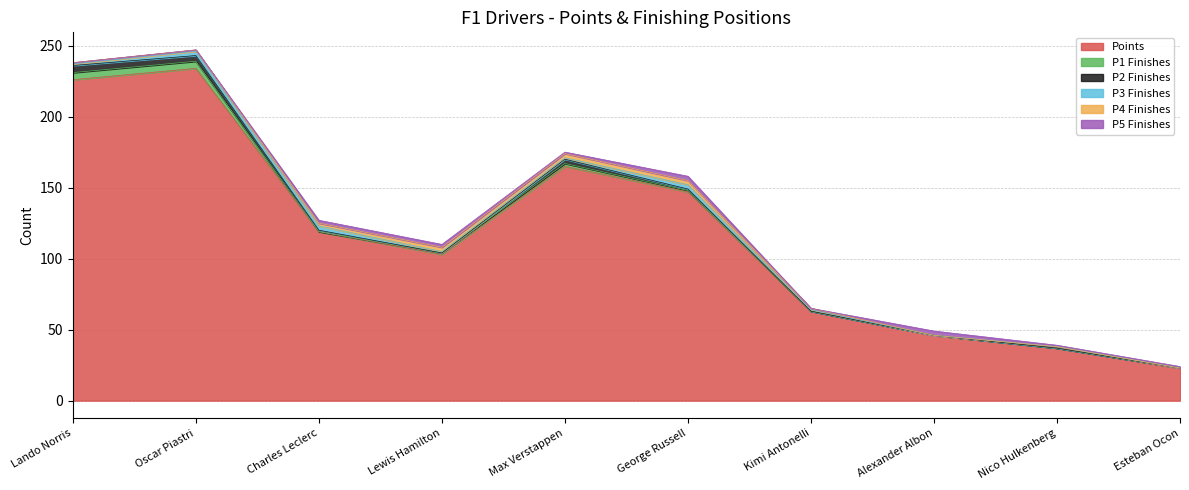

Rank the series at Max Verstappen from highest to lowest value.

Points, P2 Finishes, P4 Finishes, P1 Finishes, P3 Finishes, P5 Finishes